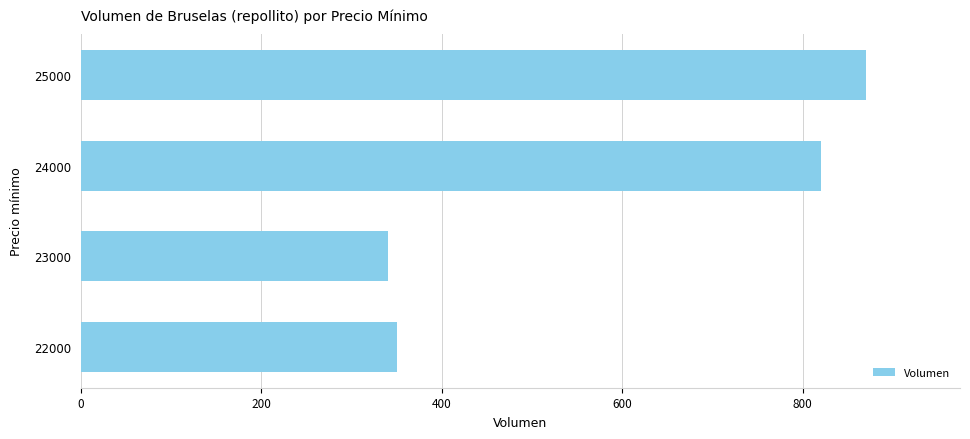

Approximately how many times larger is the value at 24000 compared to 23000?

2.4